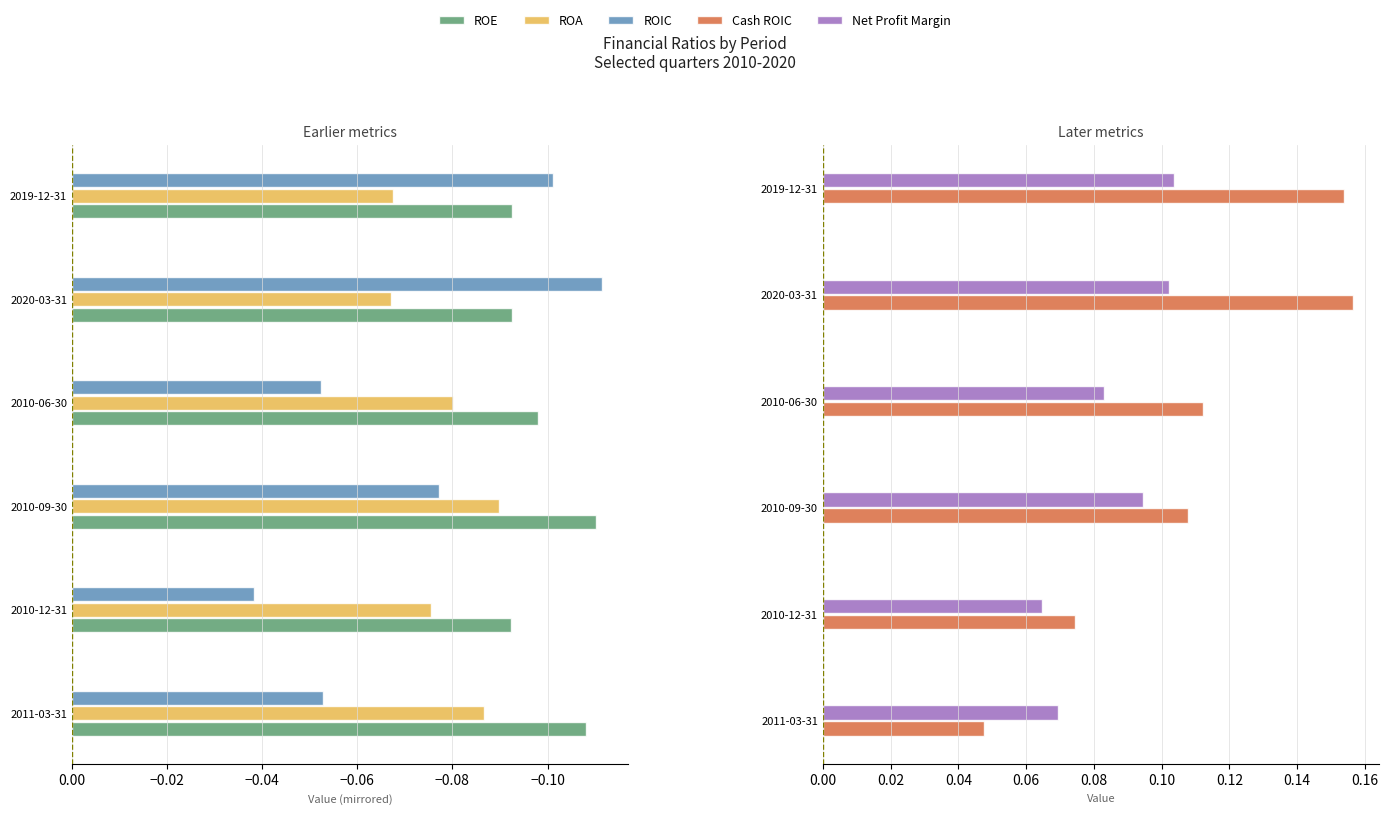

What is the sum of all ROA values?

-0.5